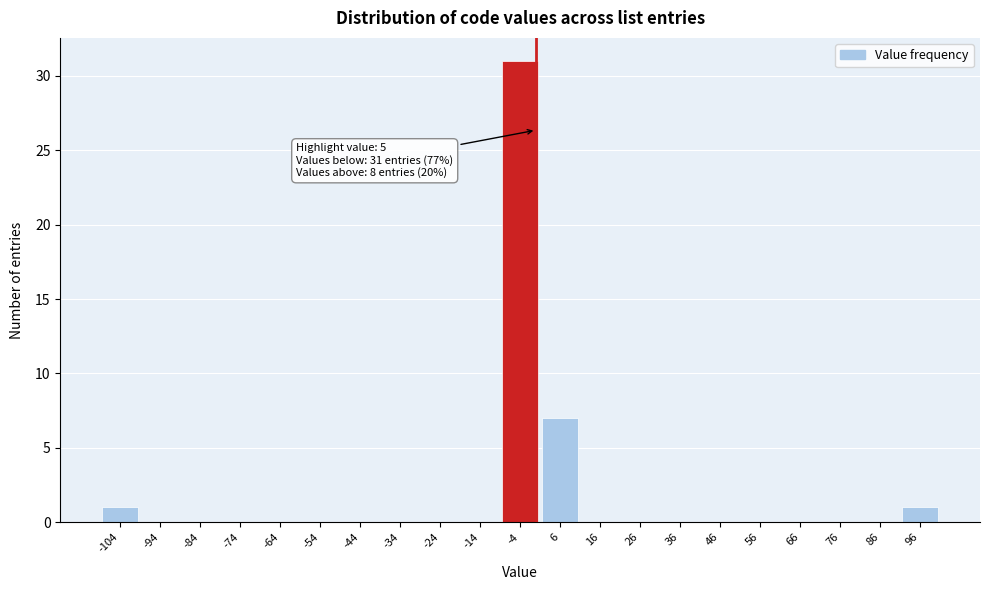

Reading left to right, what are all the values shown in this chart?

-104=1	-94=0	-84=0	-74=0	-64=0	-54=0	-44=0	-34=0	-24=0	-14=0	-4=31	6=7	16=0	26=0	36=0	46=0	56=0	66=0	76=0	86=0	96=1